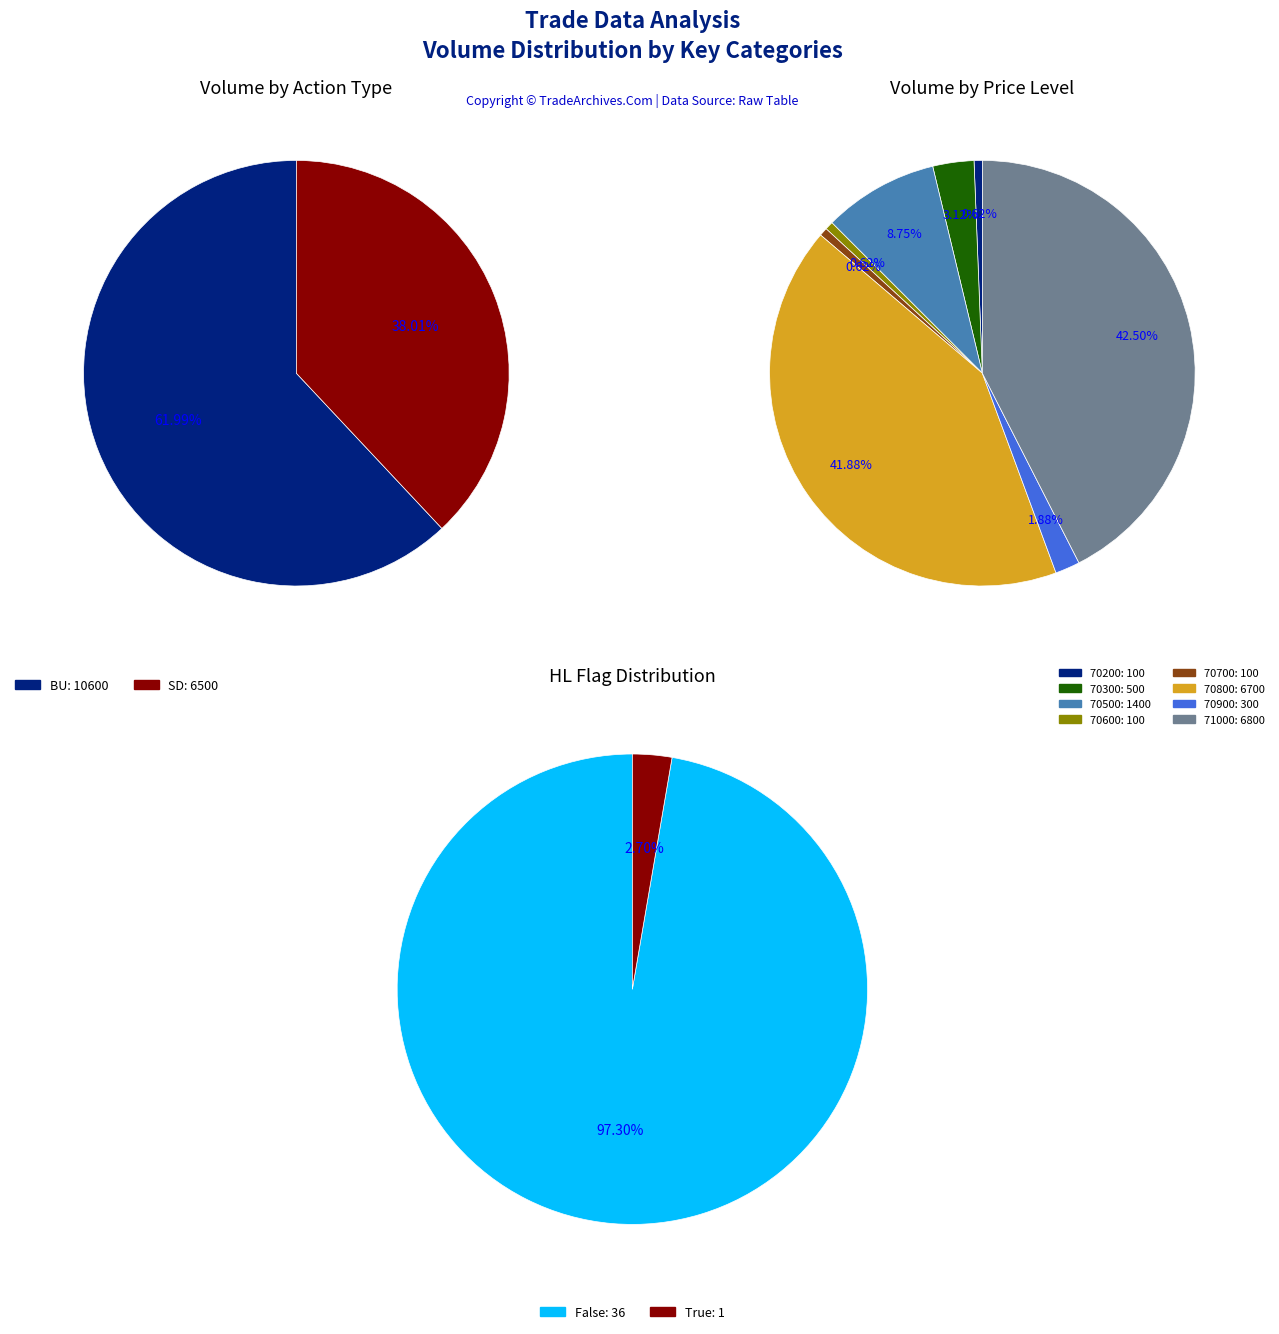

Is 17 the majority of the pie?

No